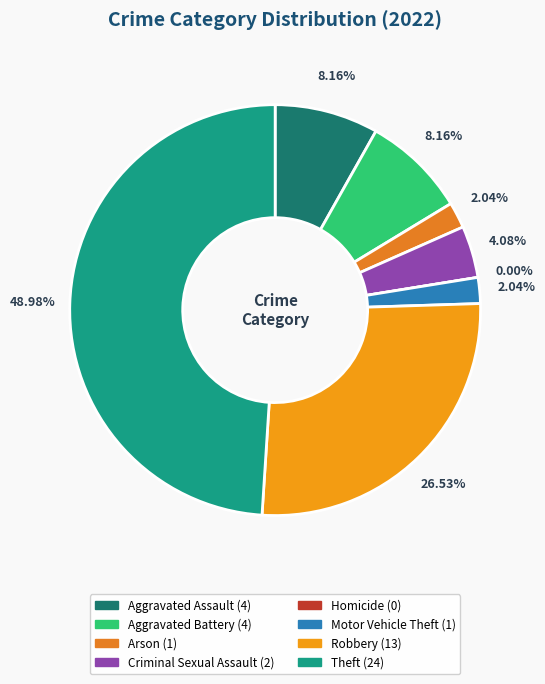

Does any single category account for the majority?

No